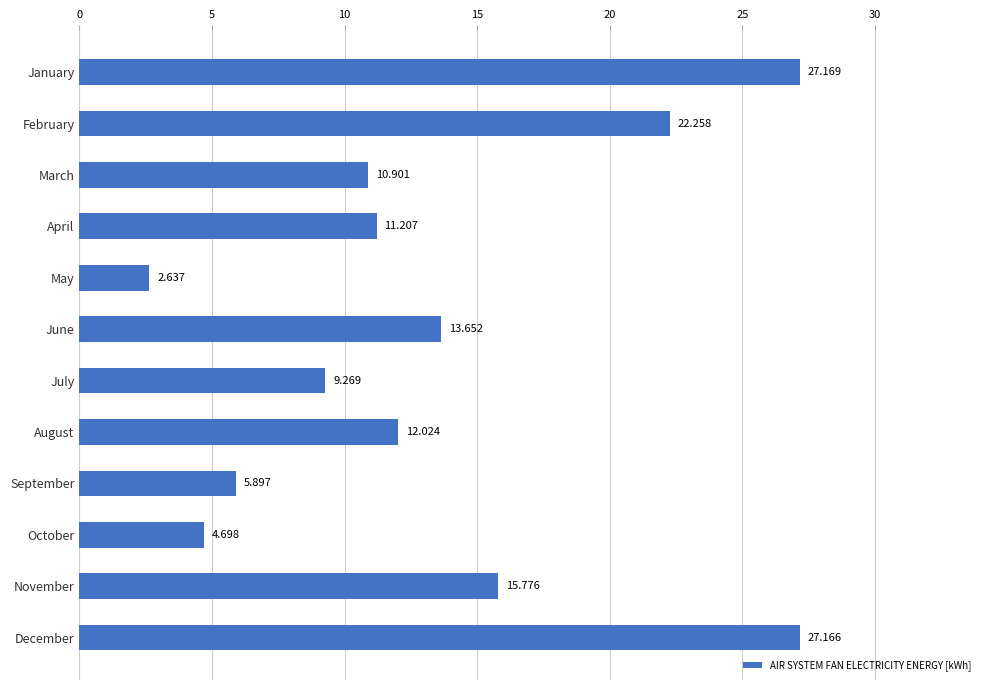

Where is the data nearest to the value 14?

June